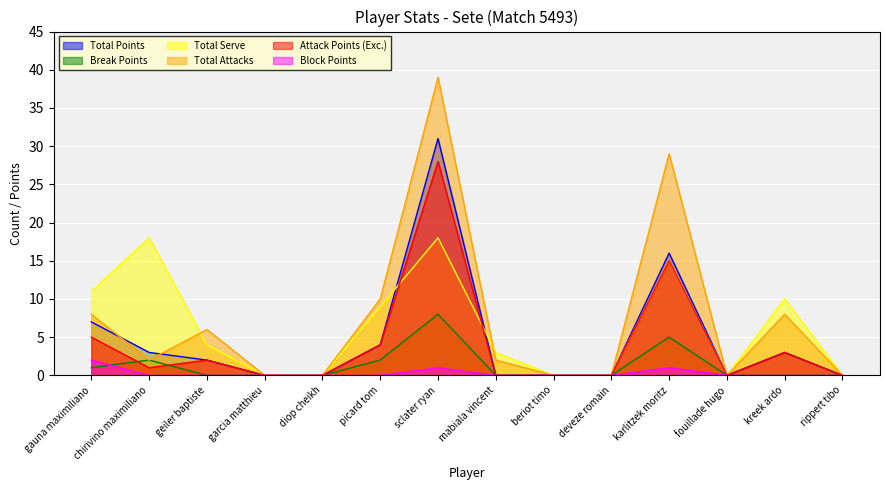

Count the number of data series in this chart.

6